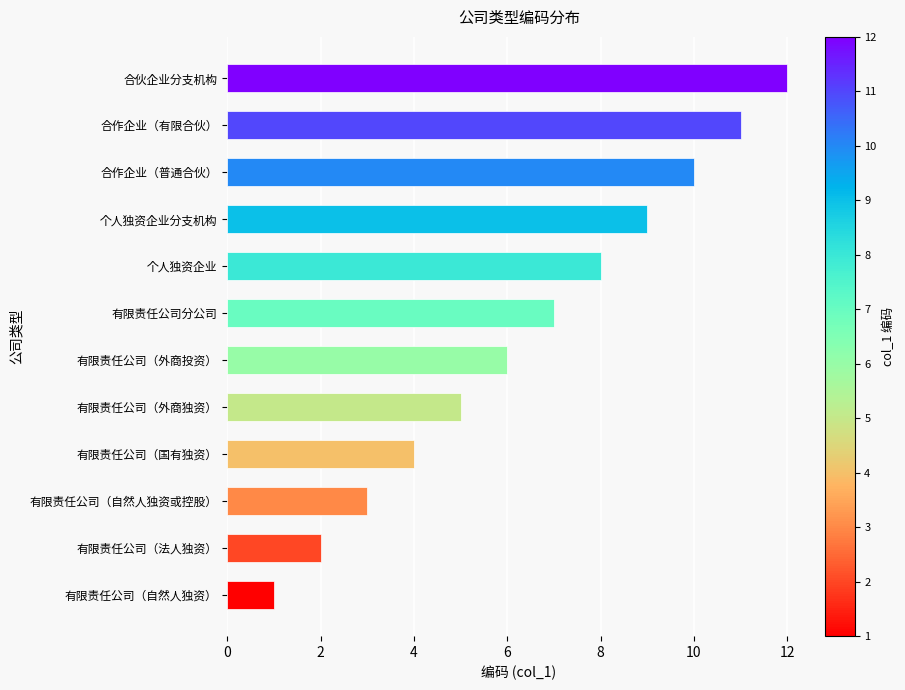

Approximately how many times larger is the value at 个人独资企业 compared to 有限责任公司（自然人独资）?

8.0